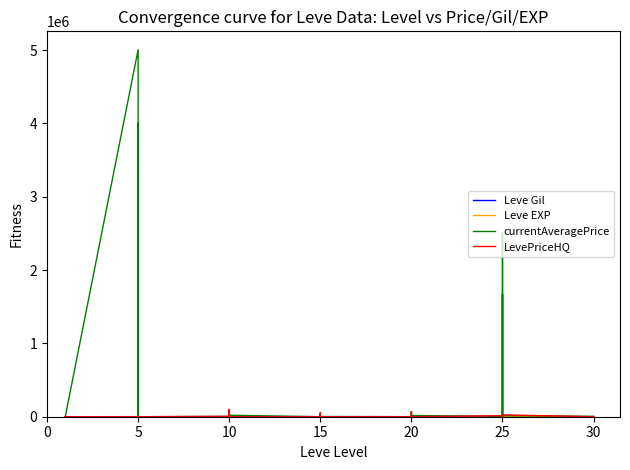

What is the label of the 2nd point from the left?

5